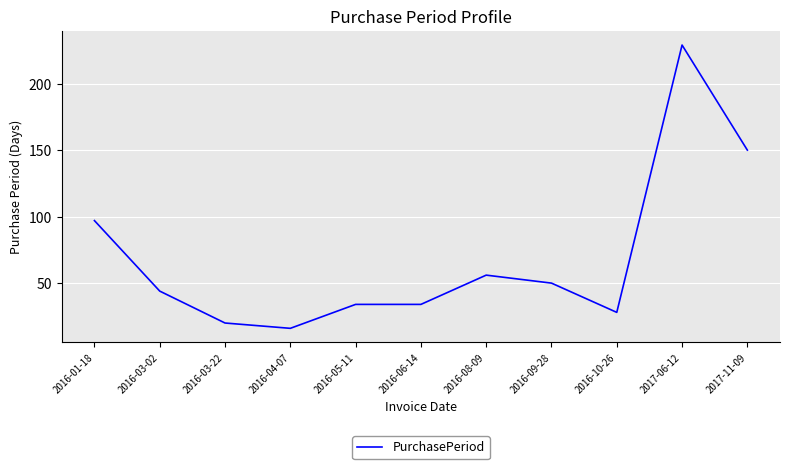

Is it true that the value at 2016-03-02 is 26?

False